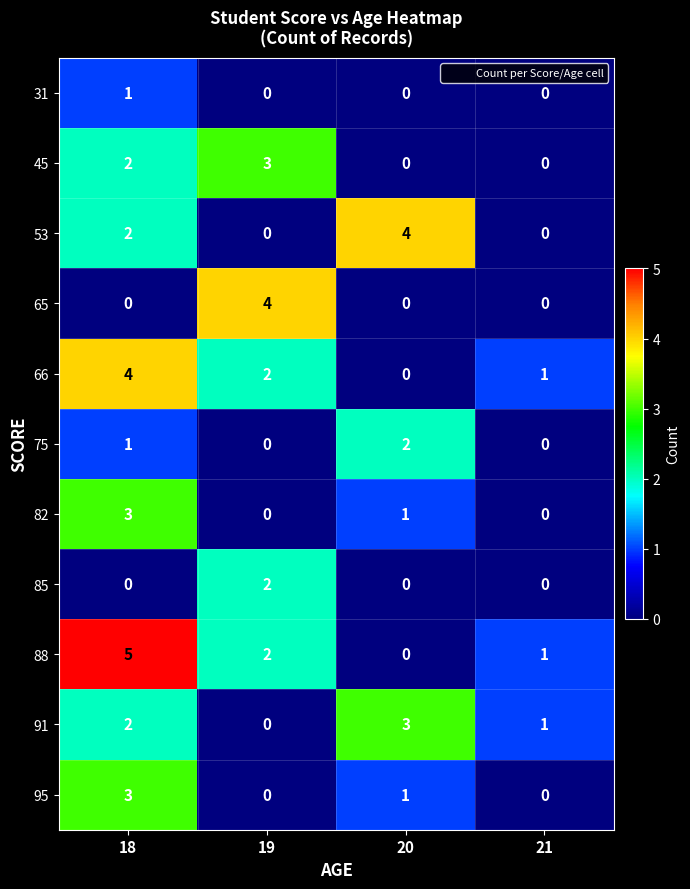

Which series has the largest total across all categories?

88